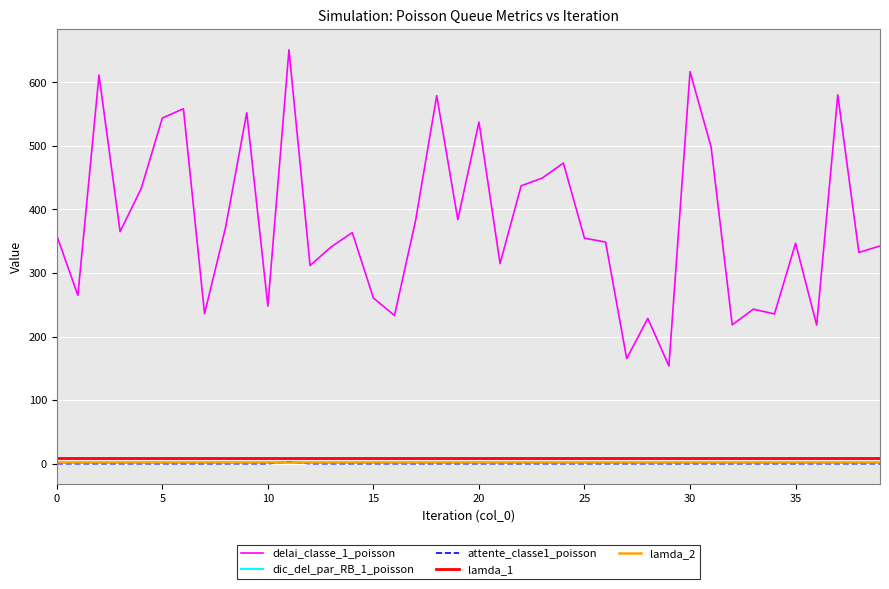

Which series has the widest spread of values?

delai_classe_1_poisson